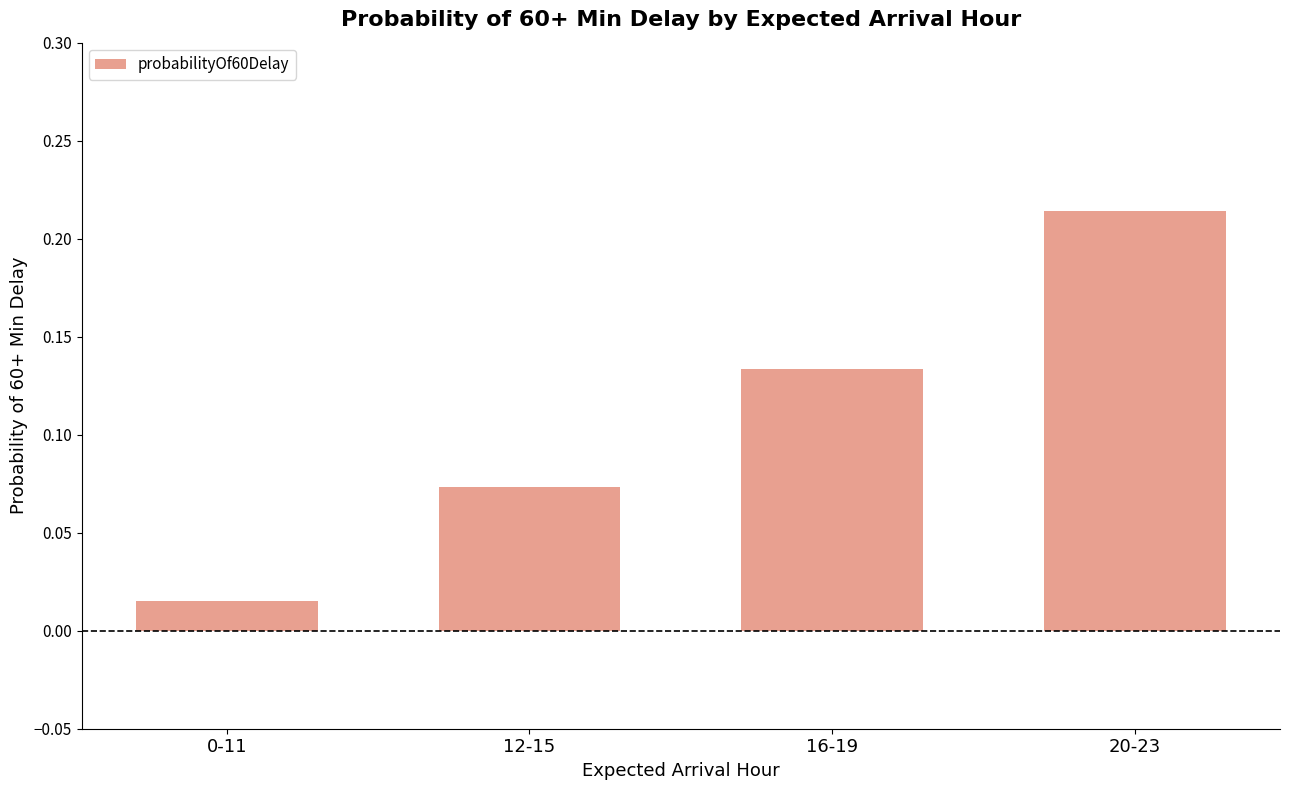

Which has a higher value, 0-11 or 16-19?

16-19